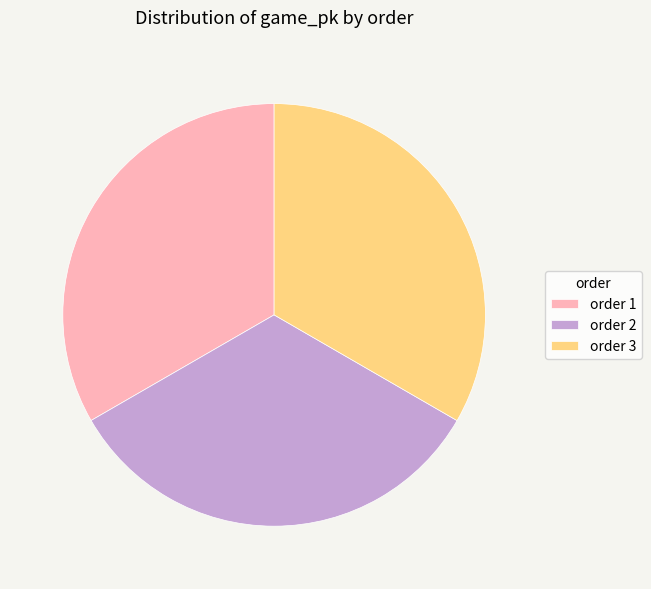

Do order 3 and order 2 together represent more than half of the pie?

Yes